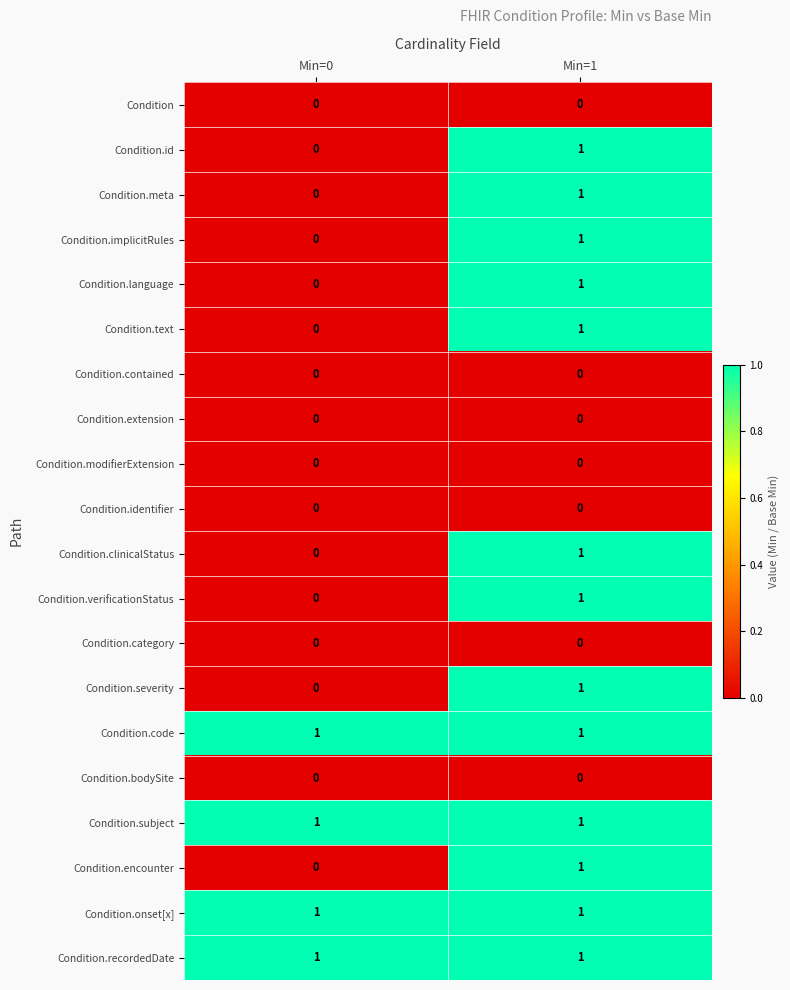

List the labels in order of Condition.text value, smallest first.

Min=0, Min=1